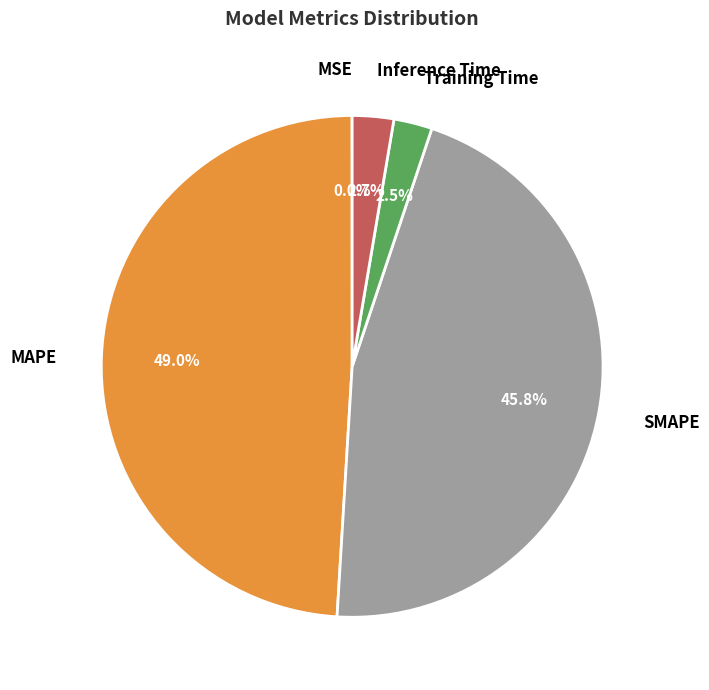

Which category has the biggest portion of the pie?

MAPE